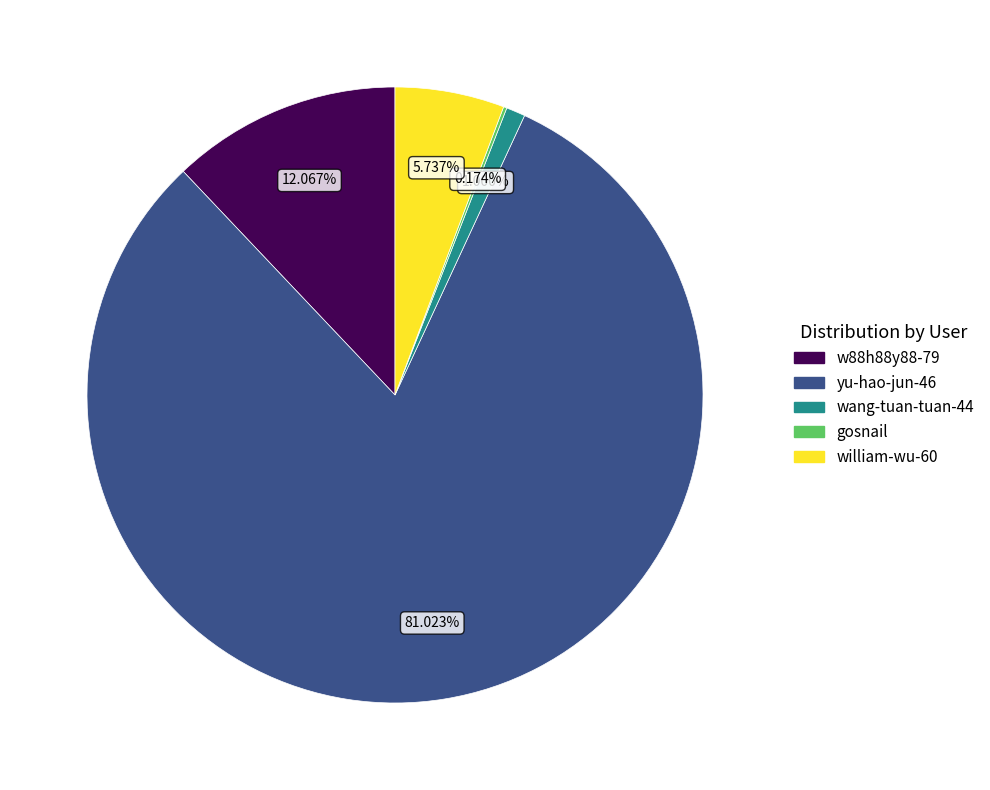

Between w88h88y88-79 and wang-tuan-tuan-44, which is larger?

w88h88y88-79